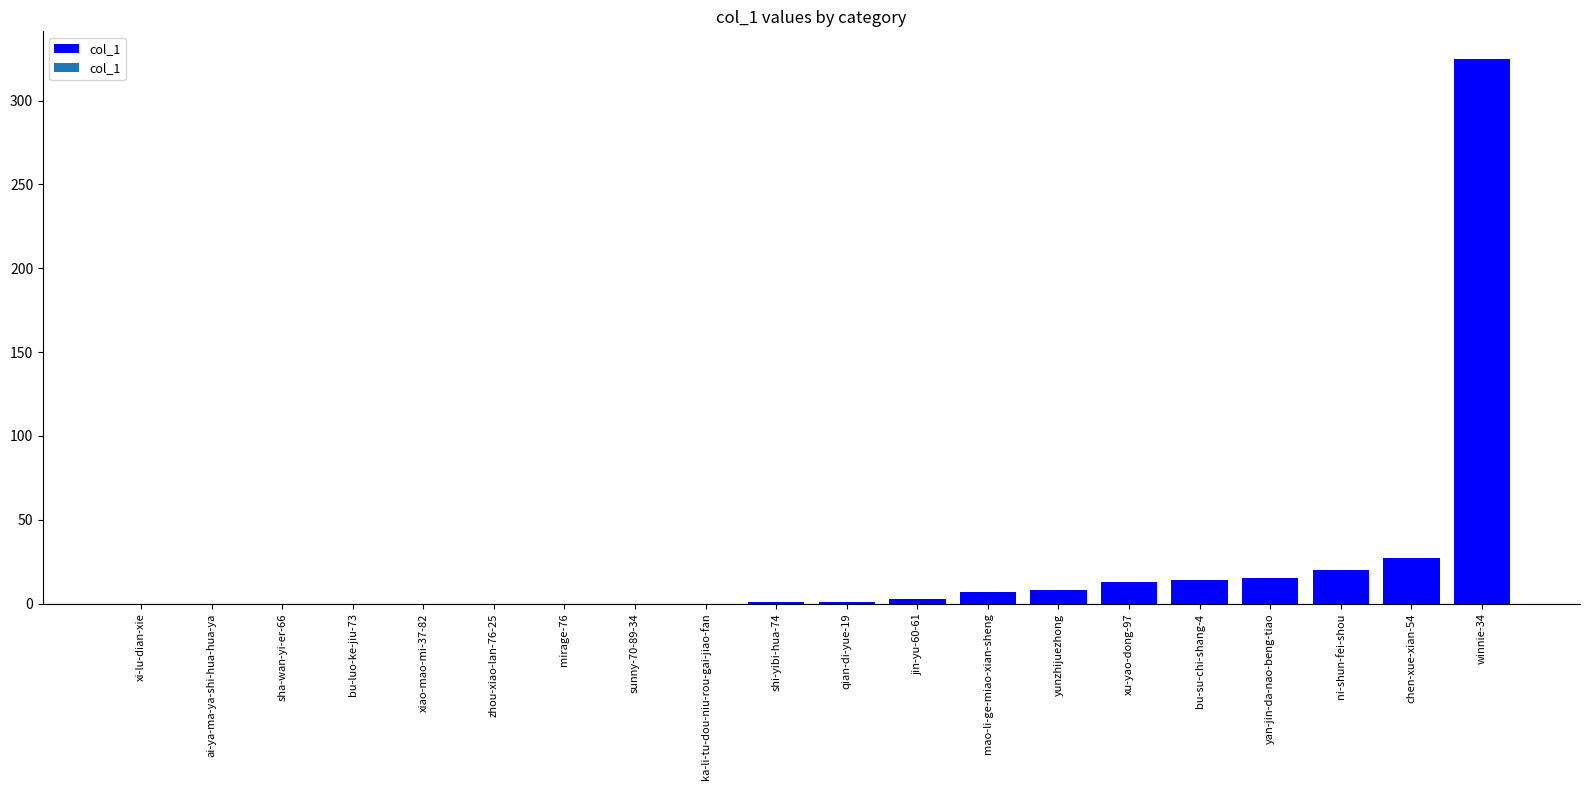

True or false: the data shows 0 at mirage-76.

True